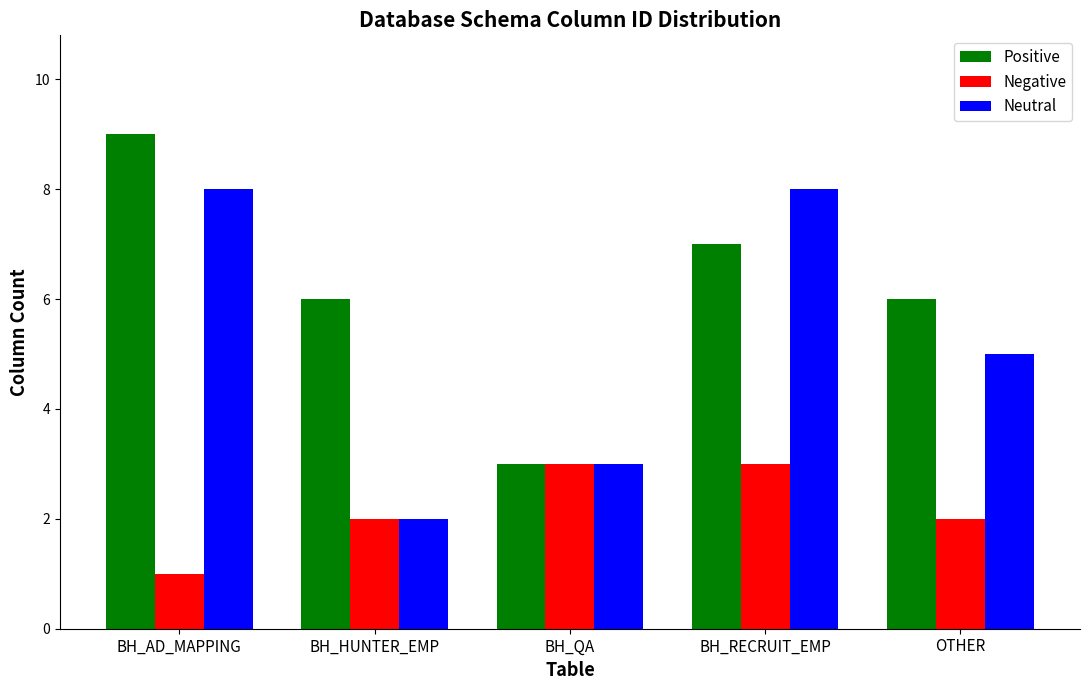

Where does the Neutral series first go above 5?

BH_AD_MAPPING